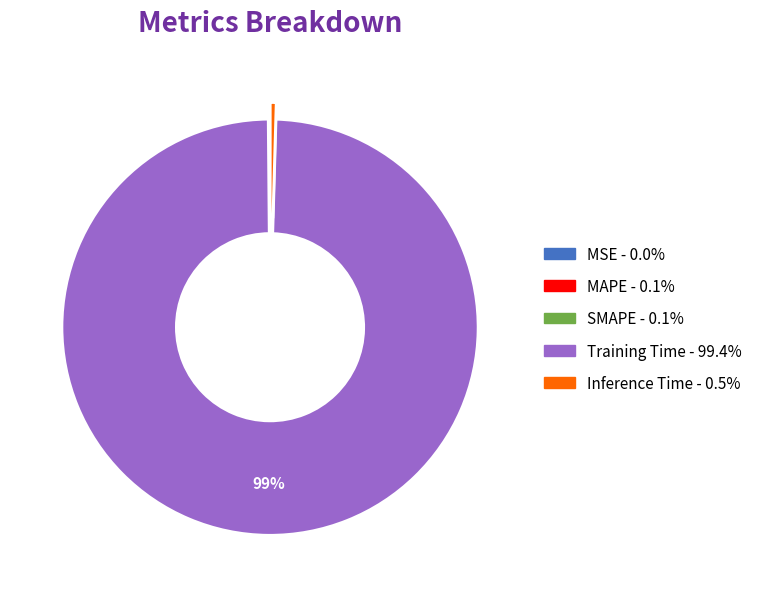

Which category has the biggest portion of the pie?

Training Time